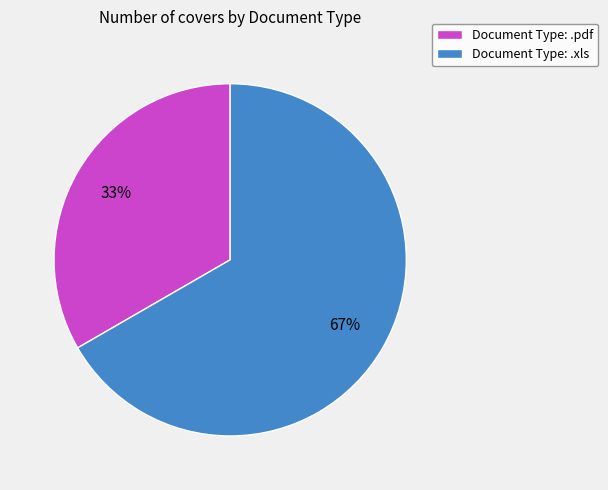

What percentage is the Document Type: .pdf slice, to the nearest percent?

33%